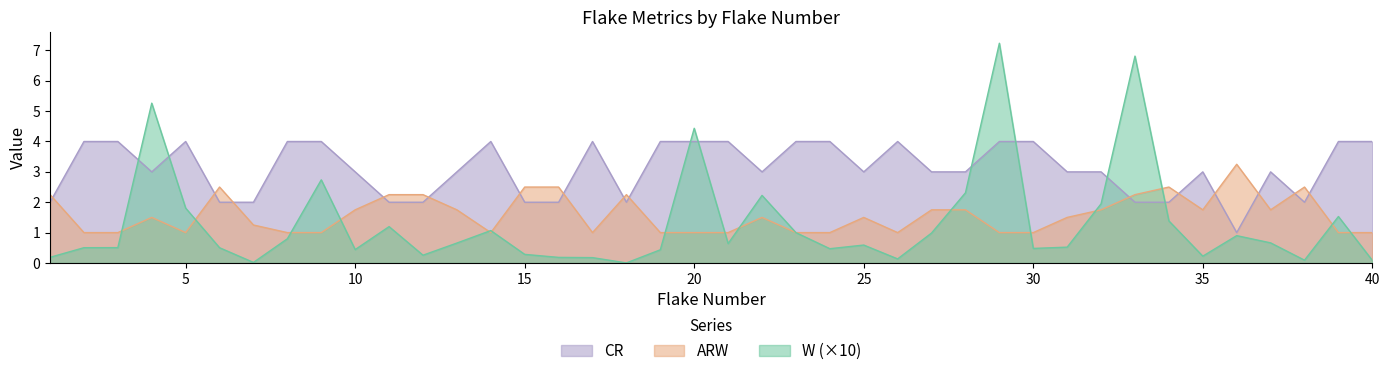

At which category does the chart reach its minimum across all series?

18